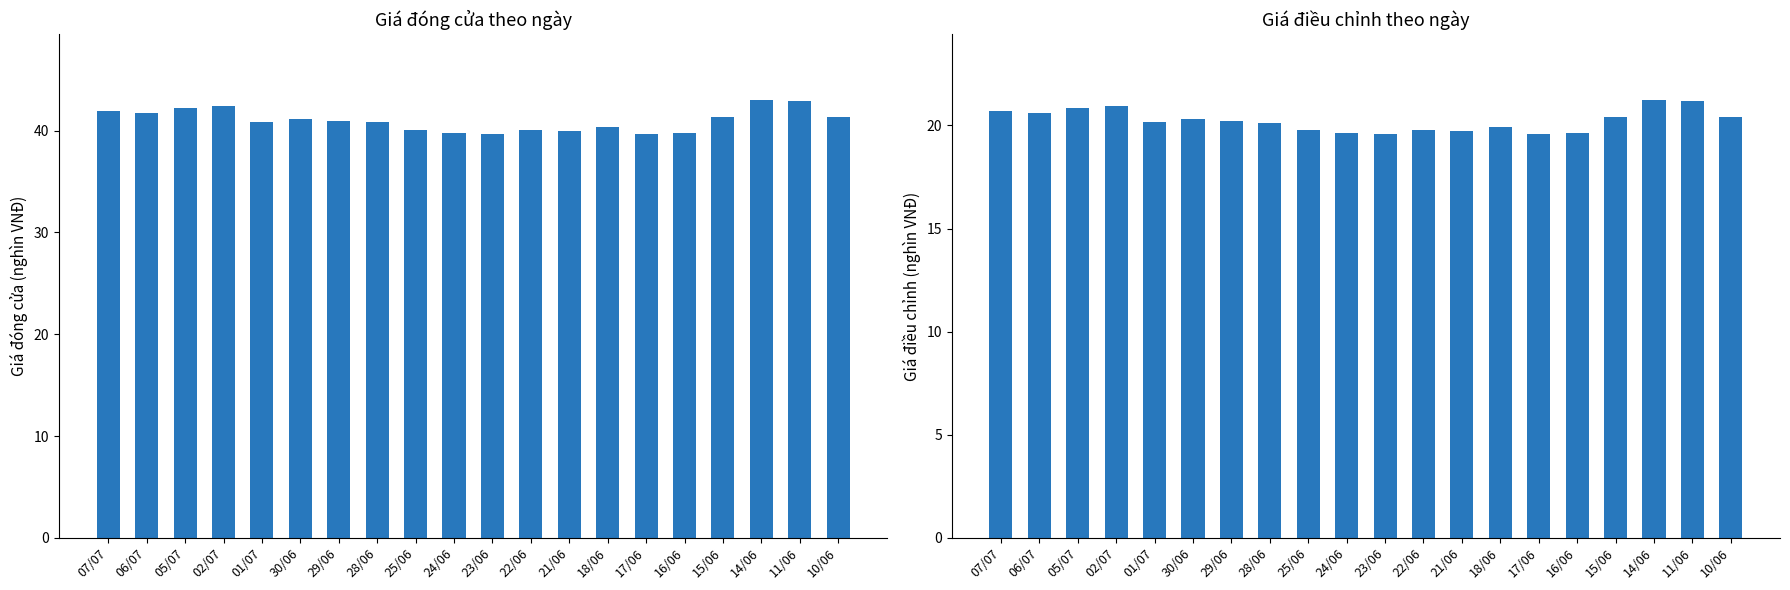

What is the minimum value shown in the chart?

19.6